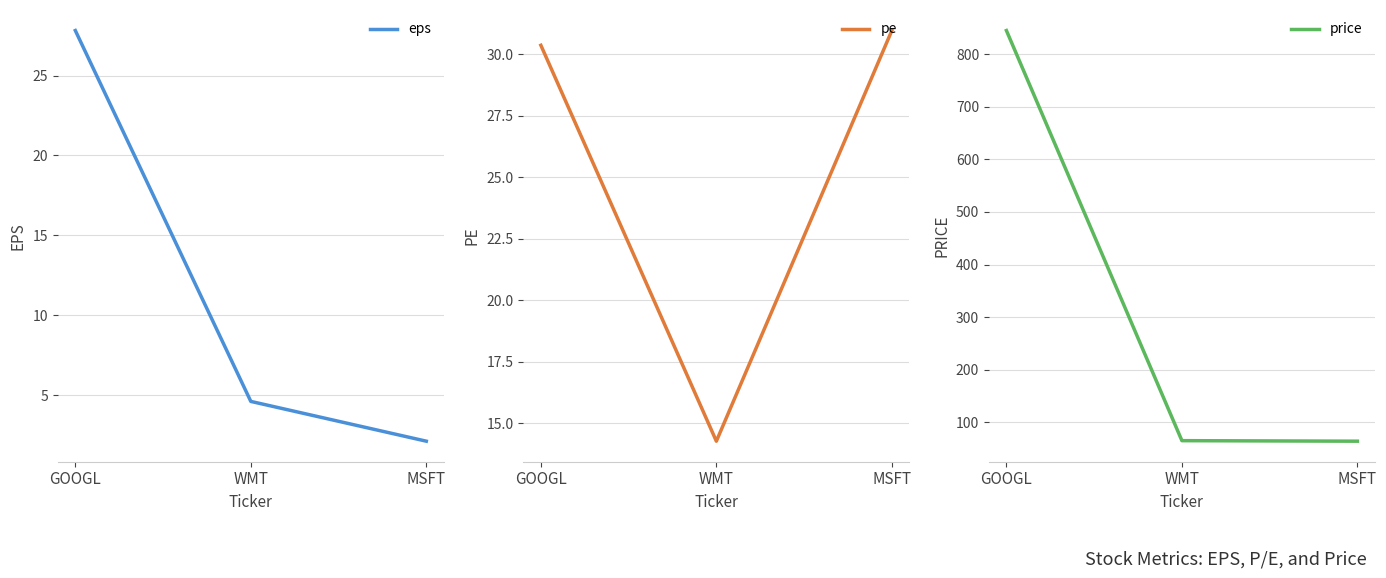

Is this an area chart (filled region under the line)?

No